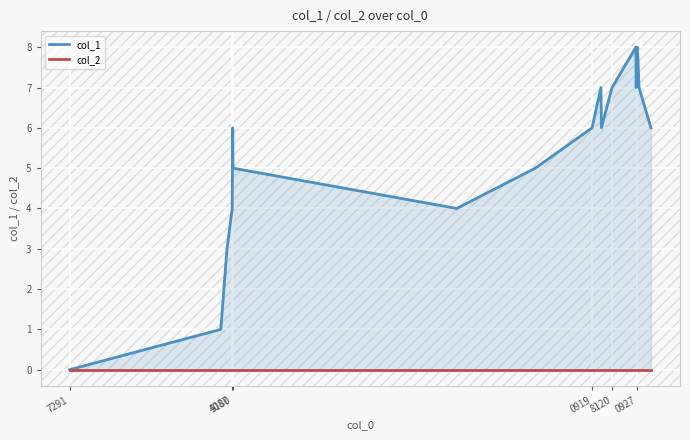

The value of col_2 at 0927 is 0. True or false?

True